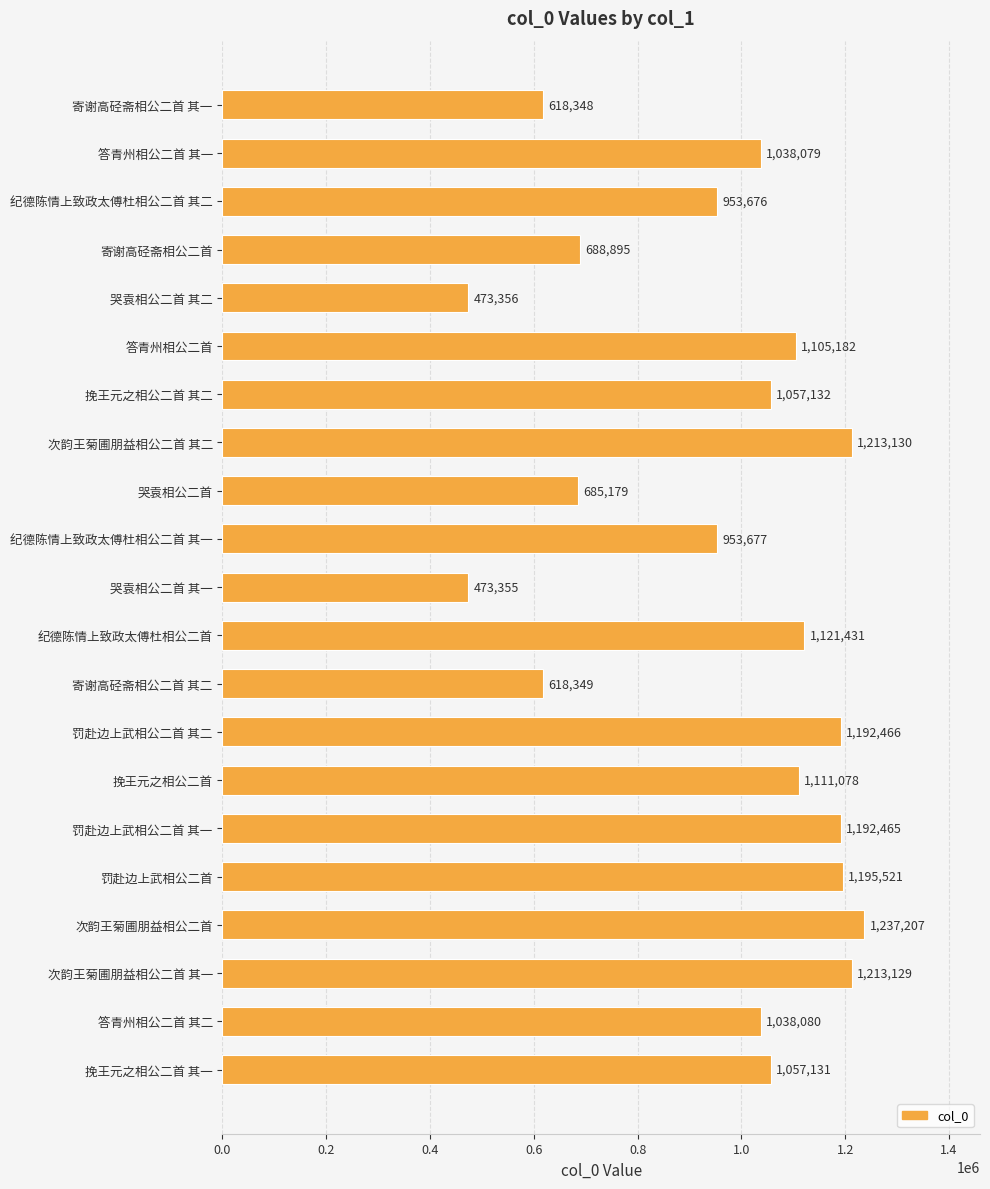

Rank the categories by value from highest to lowest.

次韵王菊圃朋益相公二首, 次韵王菊圃朋益相公二首 其二, 次韵王菊圃朋益相公二首 其一, 罚赴边上武相公二首, 罚赴边上武相公二首 其二, 罚赴边上武相公二首 其一, 纪德陈情上致政太傅杜相公二首, 挽王元之相公二首, 答青州相公二首, 挽王元之相公二首 其二, 挽王元之相公二首 其一, 答青州相公二首 其二, 答青州相公二首 其一, 纪德陈情上致政太傅杜相公二首 其一, 纪德陈情上致政太傅杜相公二首 其二, 寄谢高硁斋相公二首, 哭袁相公二首, 寄谢高硁斋相公二首 其二, 寄谢高硁斋相公二首 其一, 哭袁相公二首 其二, 哭袁相公二首 其一